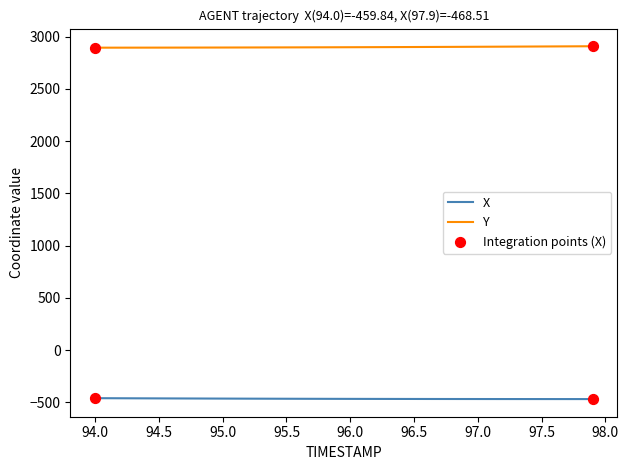

What is the maximum value for Y?

2908.1